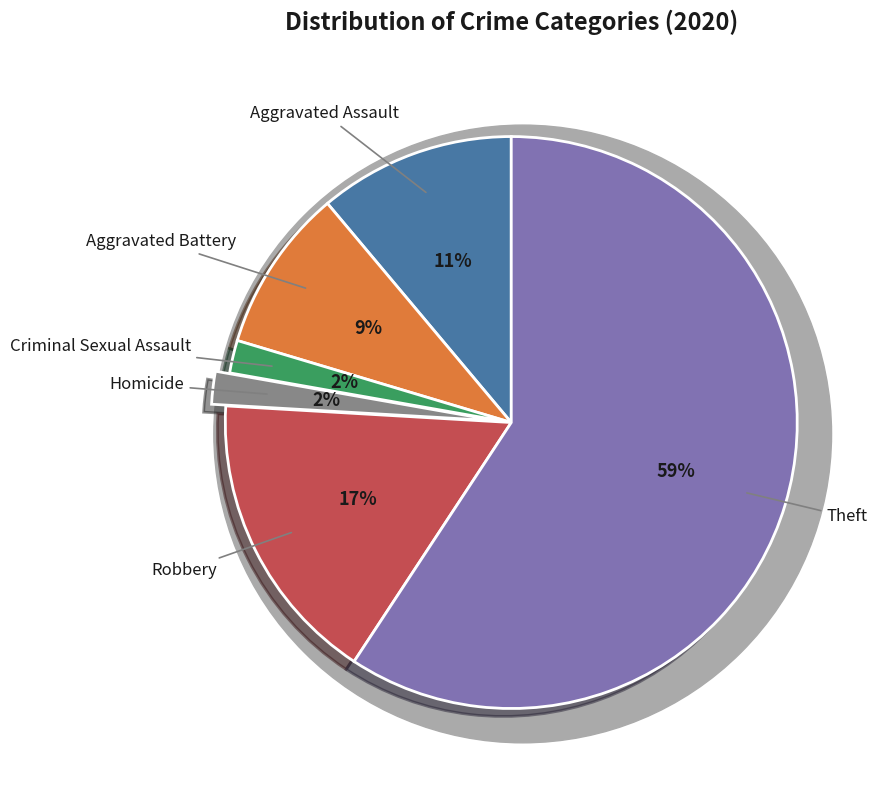

The Robbery slice represents 17% of the pie. True or false?

True